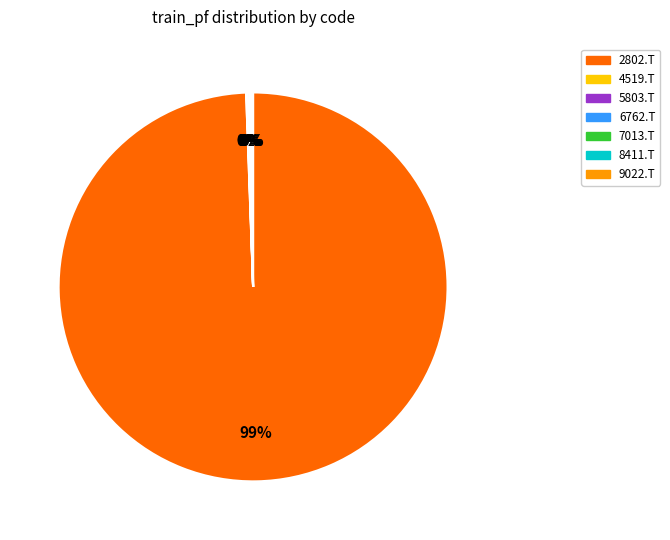

Is there a majority slice in this chart?

Yes